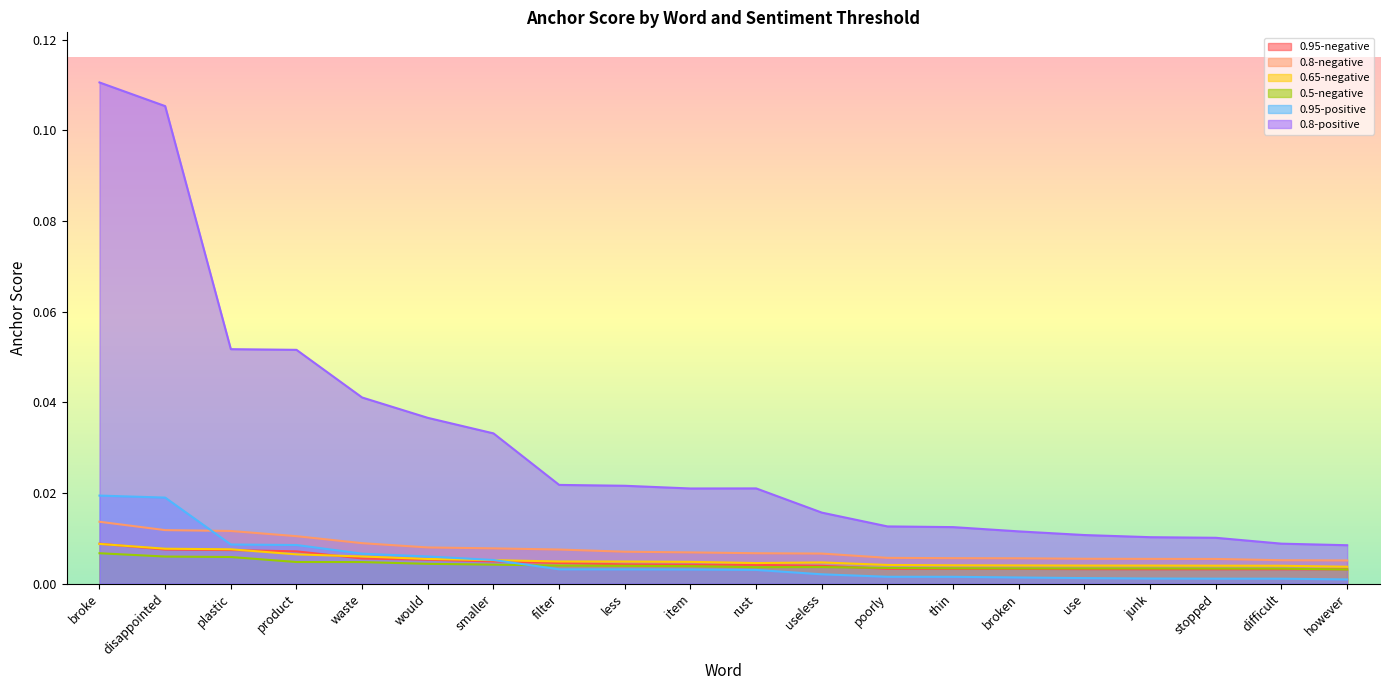

At which label does 0.95-positive reach its peak?

broke